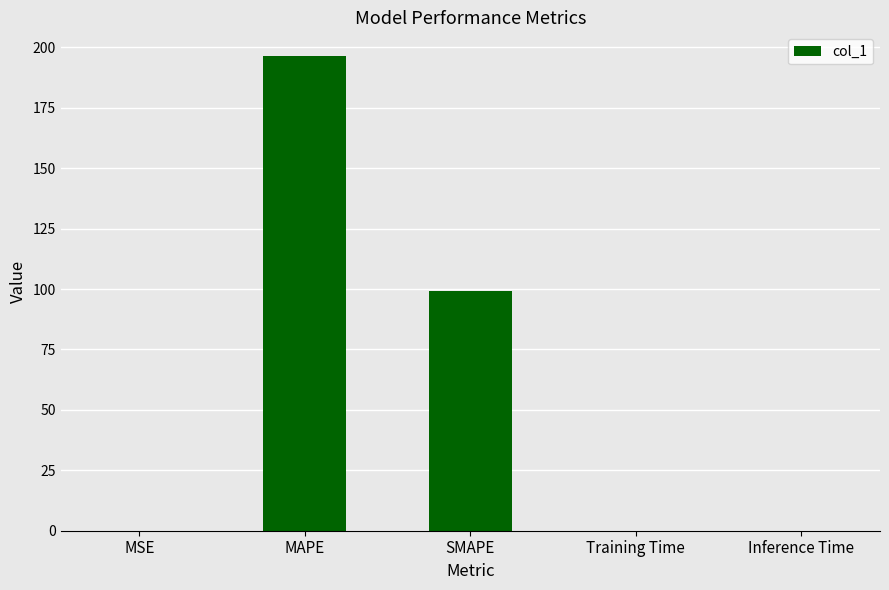

The value at SMAPE is 153.9. True or false?

False